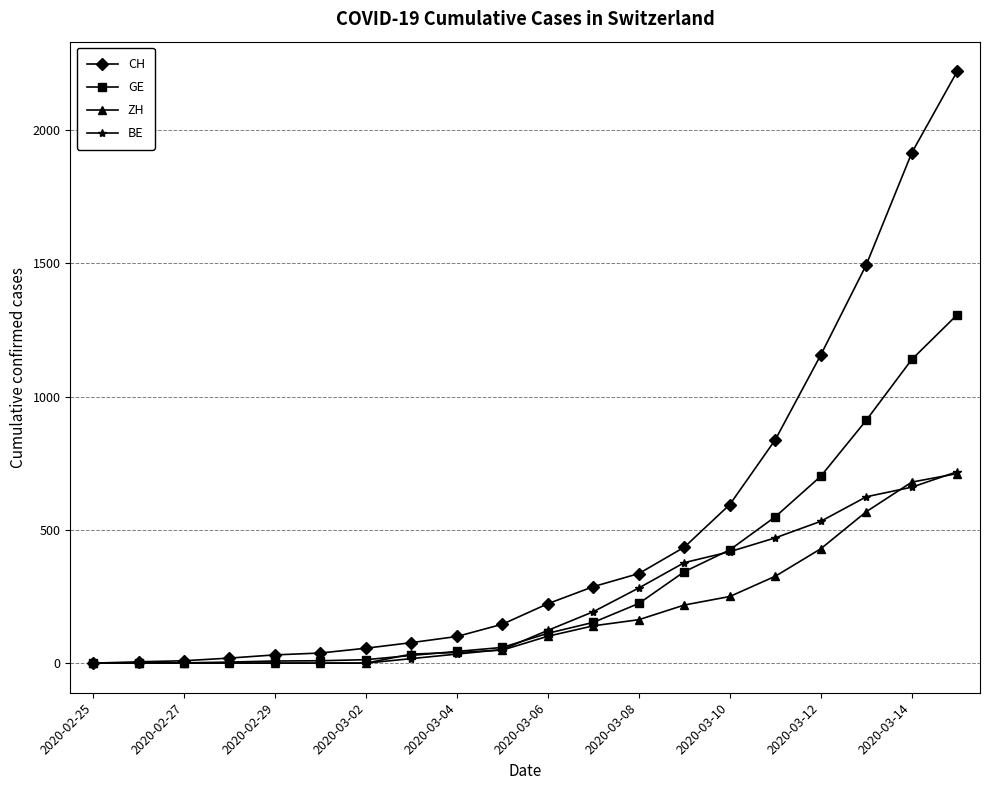

Which series has the widest spread of values?

CH